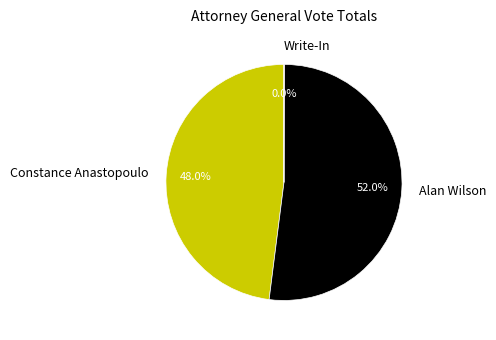

Which has a higher value, Constance Anastopoulo or Alan Wilson?

Alan Wilson